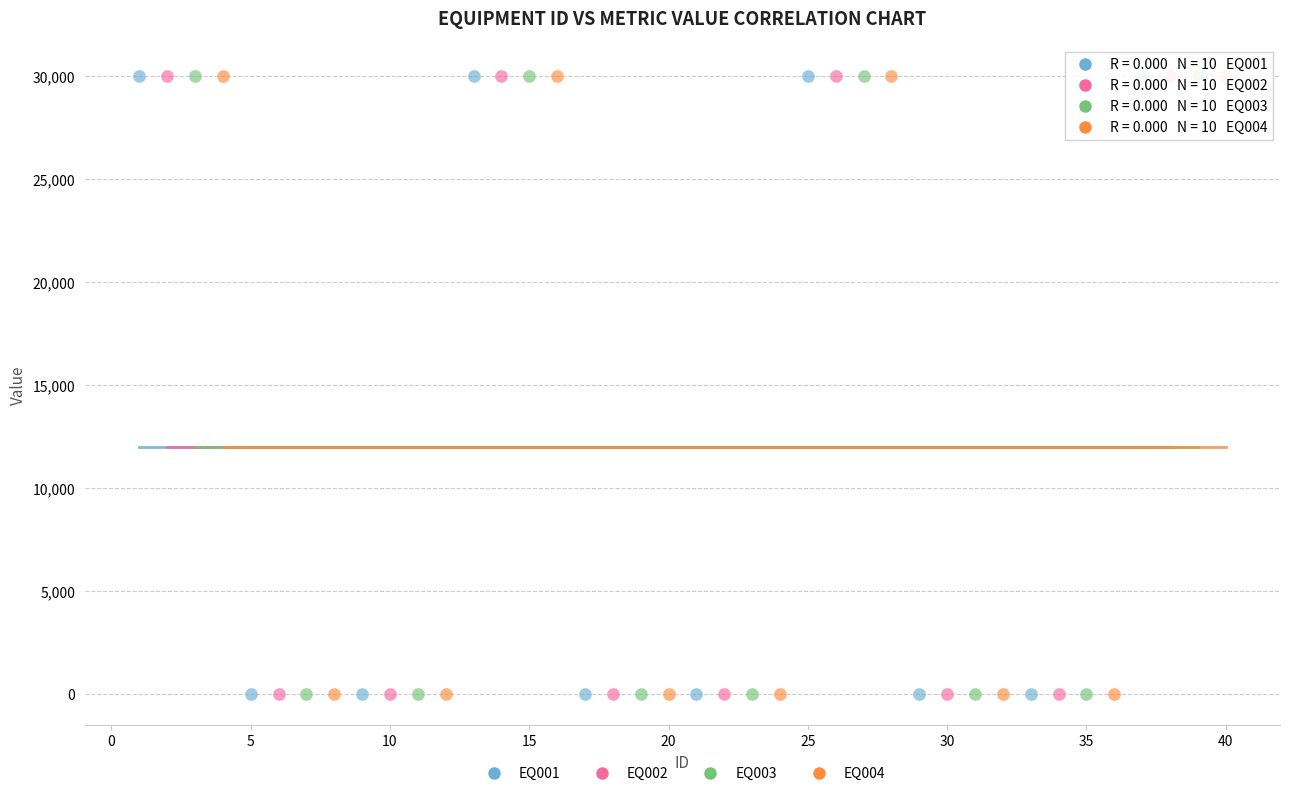

What are all the series names shown in the legend?

EQ001, EQ002, EQ003, EQ004